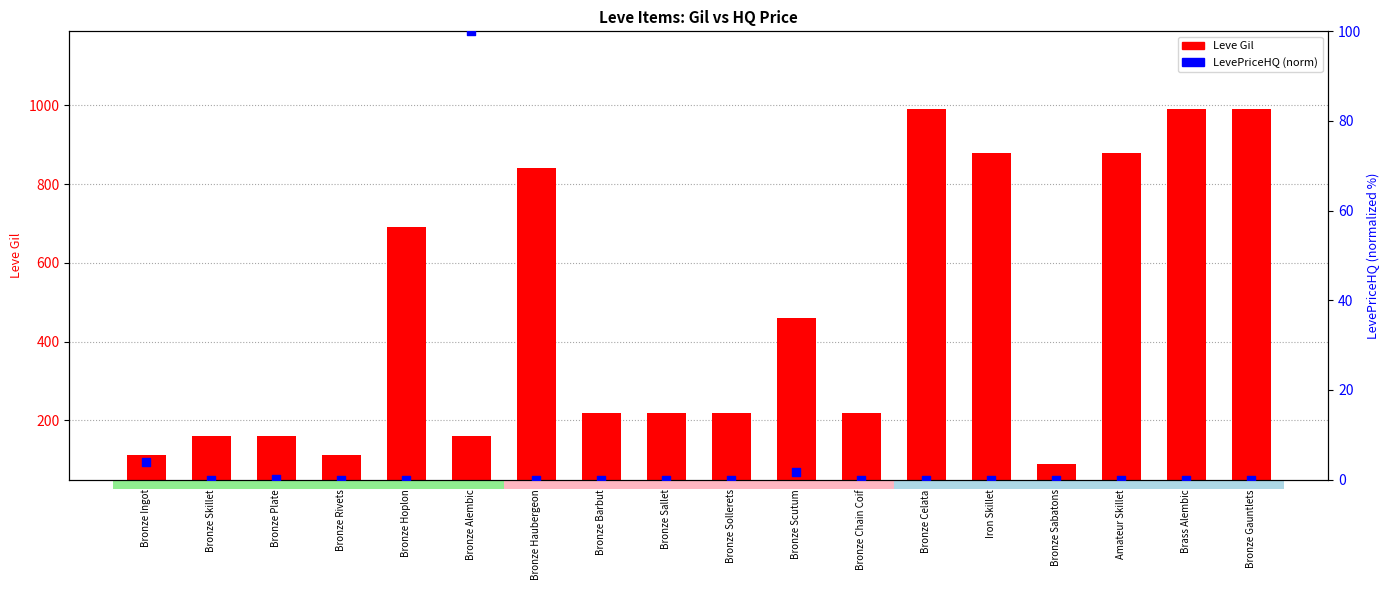

Which series has the largest total across all categories?

Leve Gil